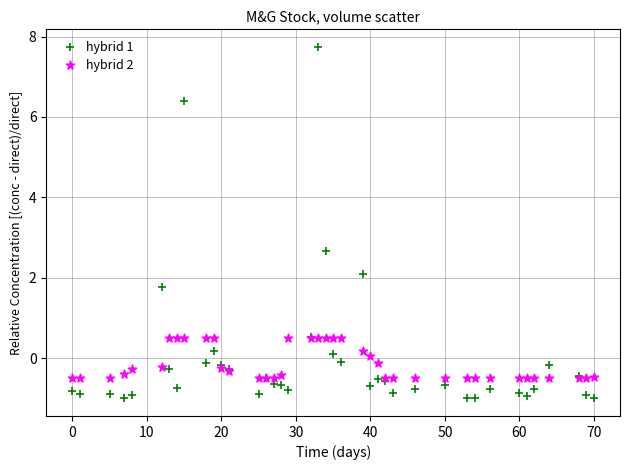

Which series has the widest spread of Y values?

hybrid 1